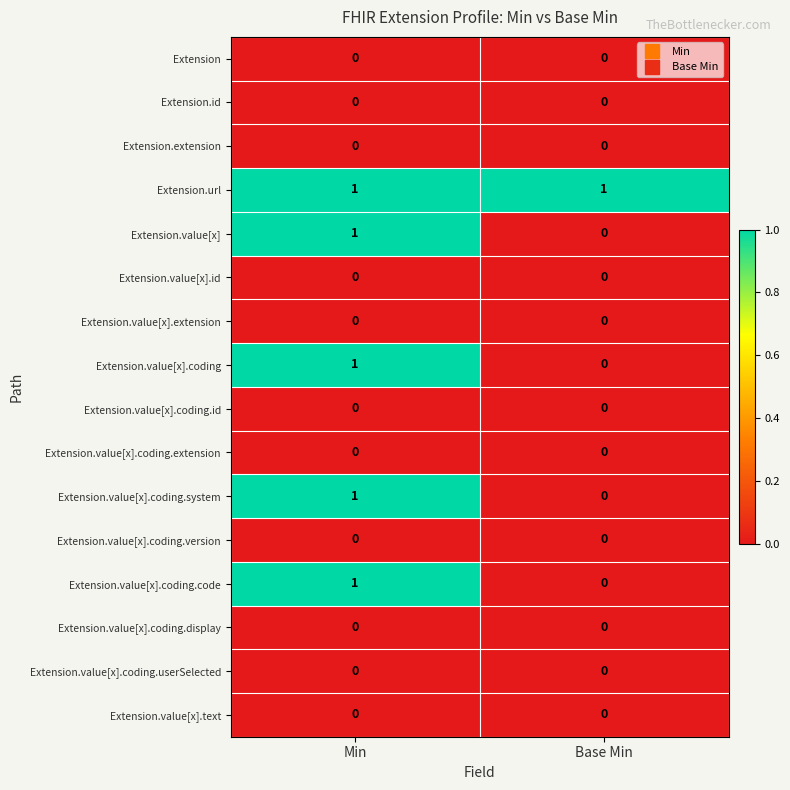

Which category has the highest value in the Extension.value[x].coding.code series?

Min